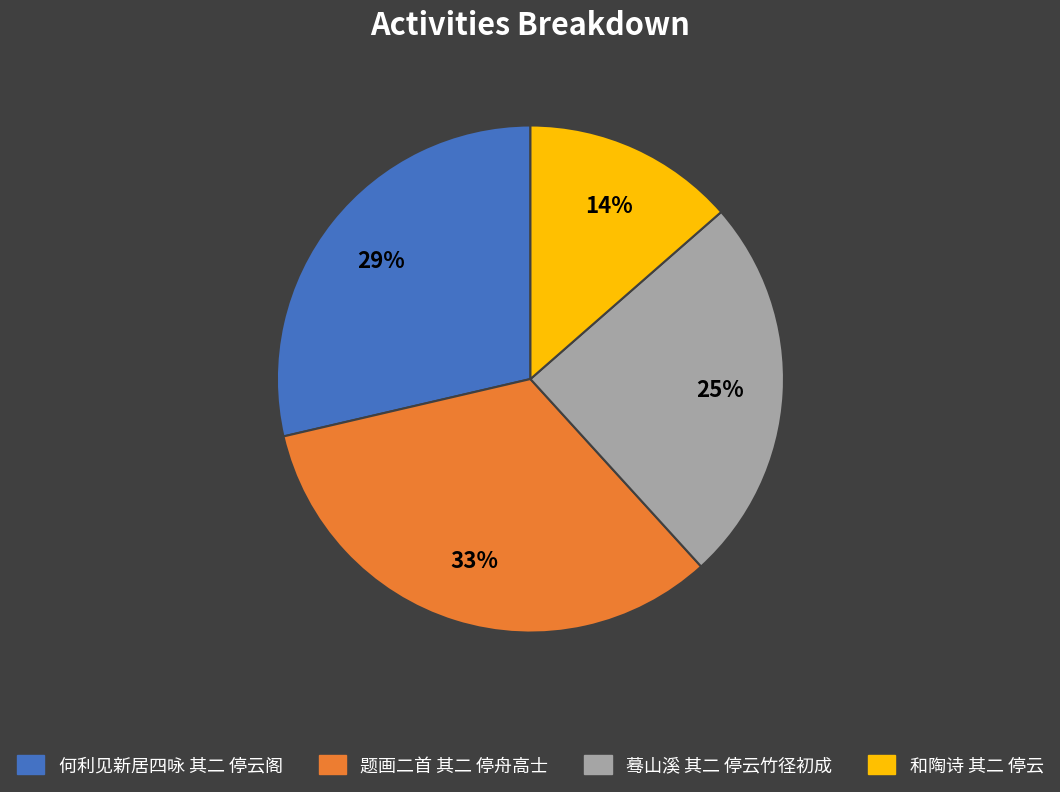

To the nearest percent, what is the difference between the 和陶诗 其二 停云 and 蓦山溪 其二 停云竹径初成 slice percentages?

11%